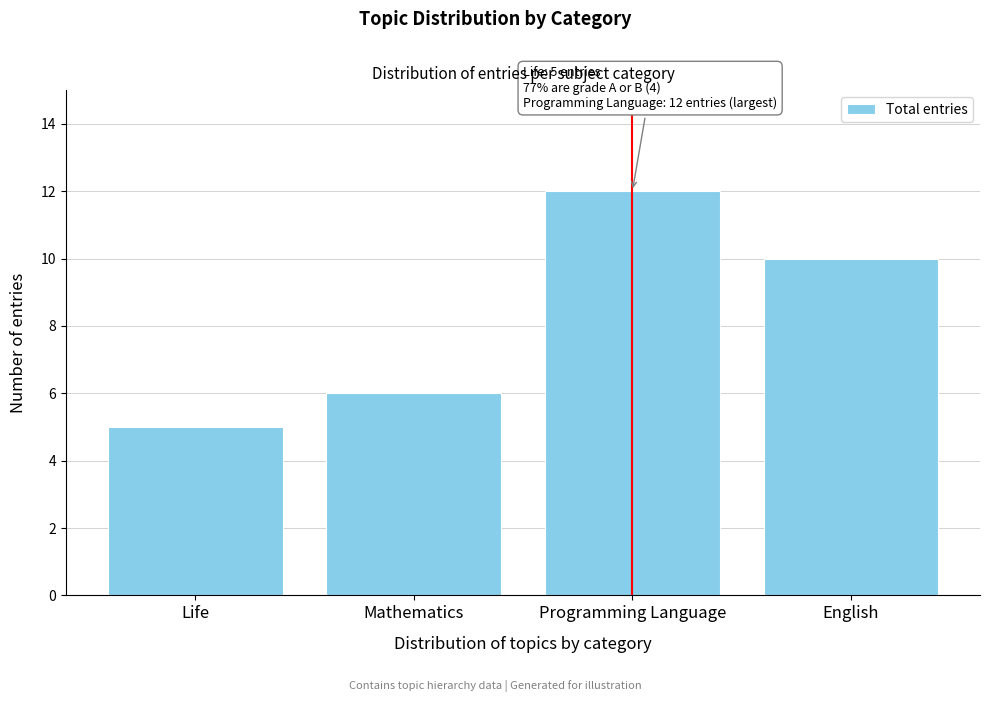

Reading left to right, extract all data points from this chart.

5	6	12	10